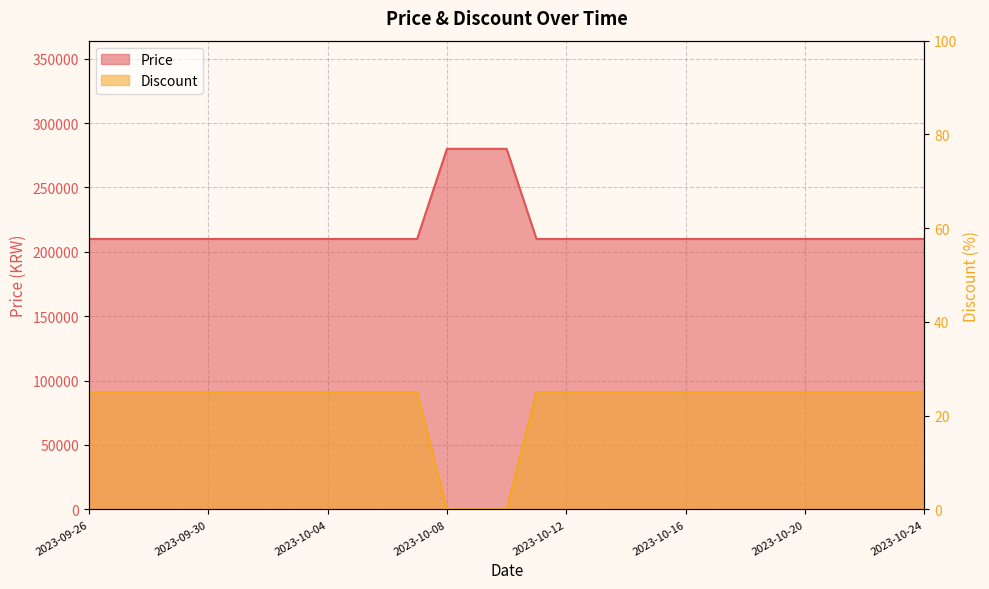

What is the total value across all series at 2023-10-14?

210025